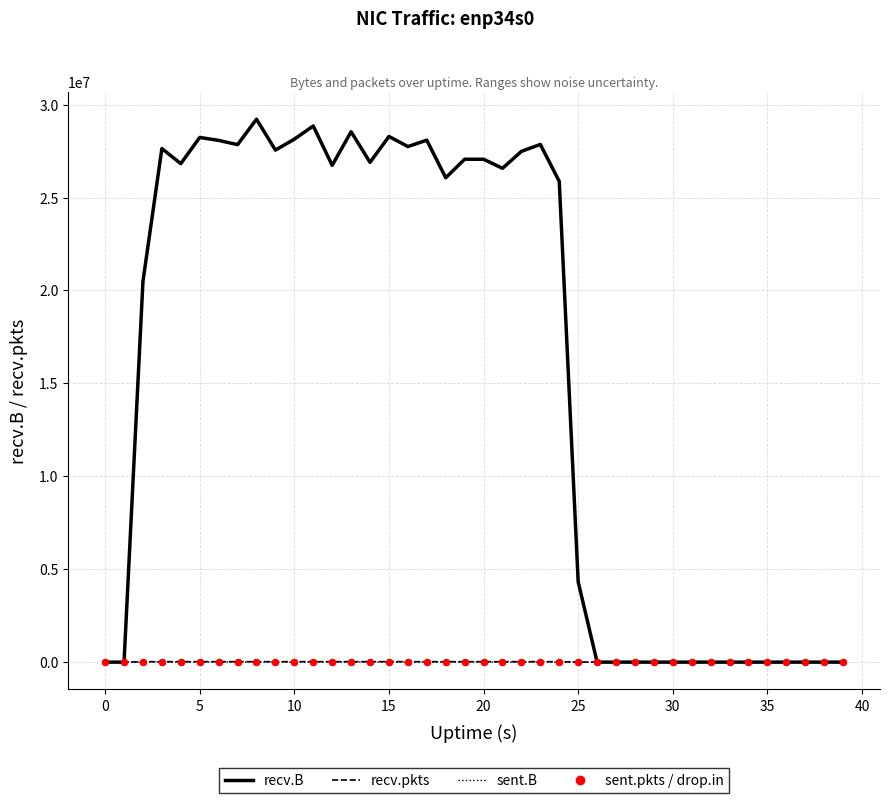

What are all the series names shown in the legend?

recv.B, recv.pkts, sent.B, sent.pkts, drop.in